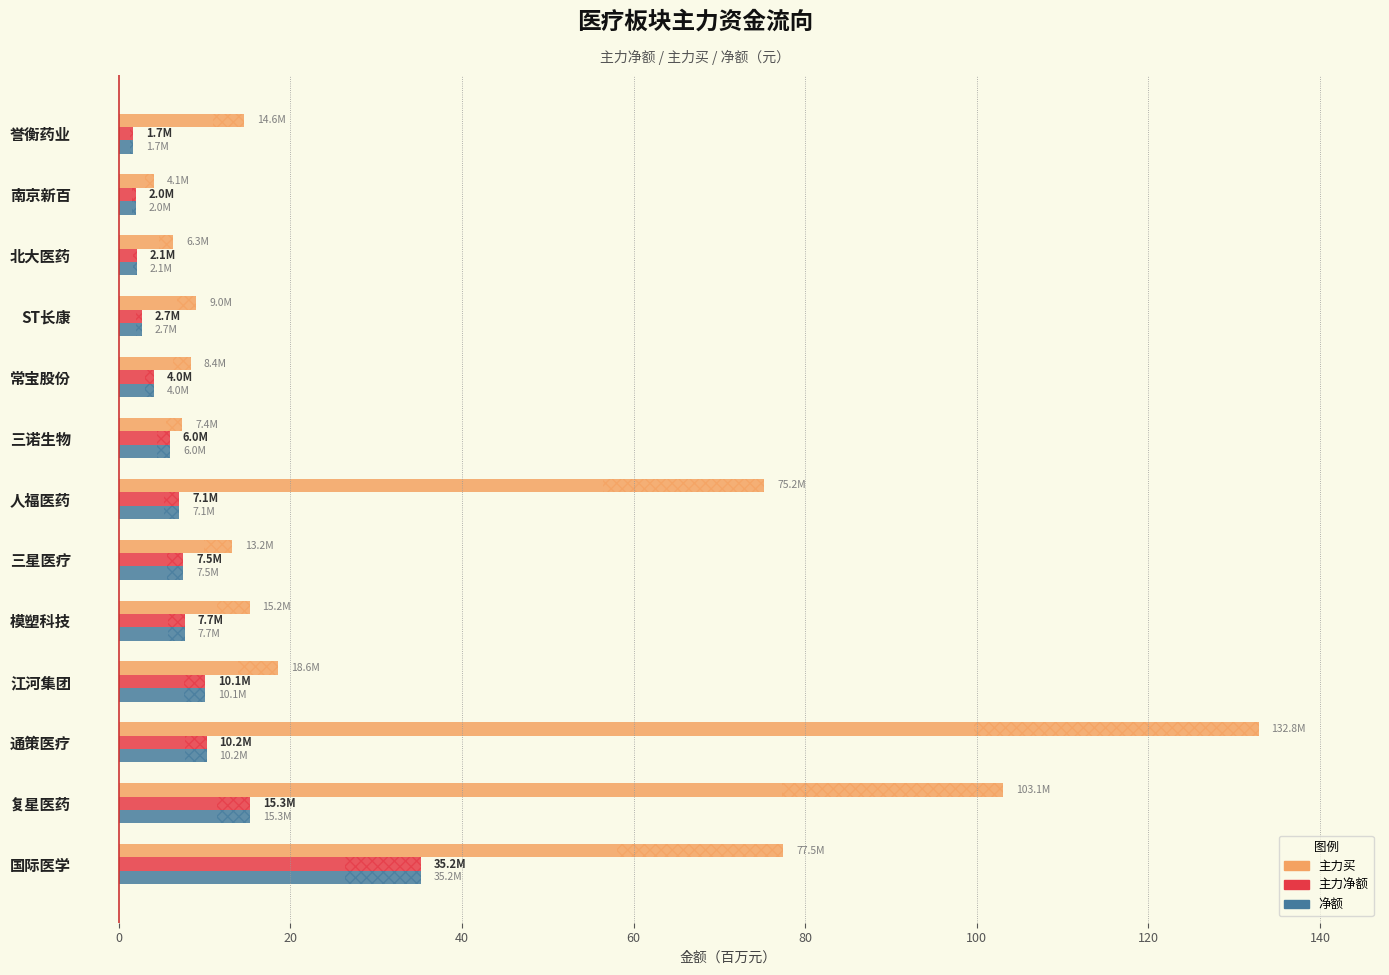

Which series has the largest total across all categories?

主力买